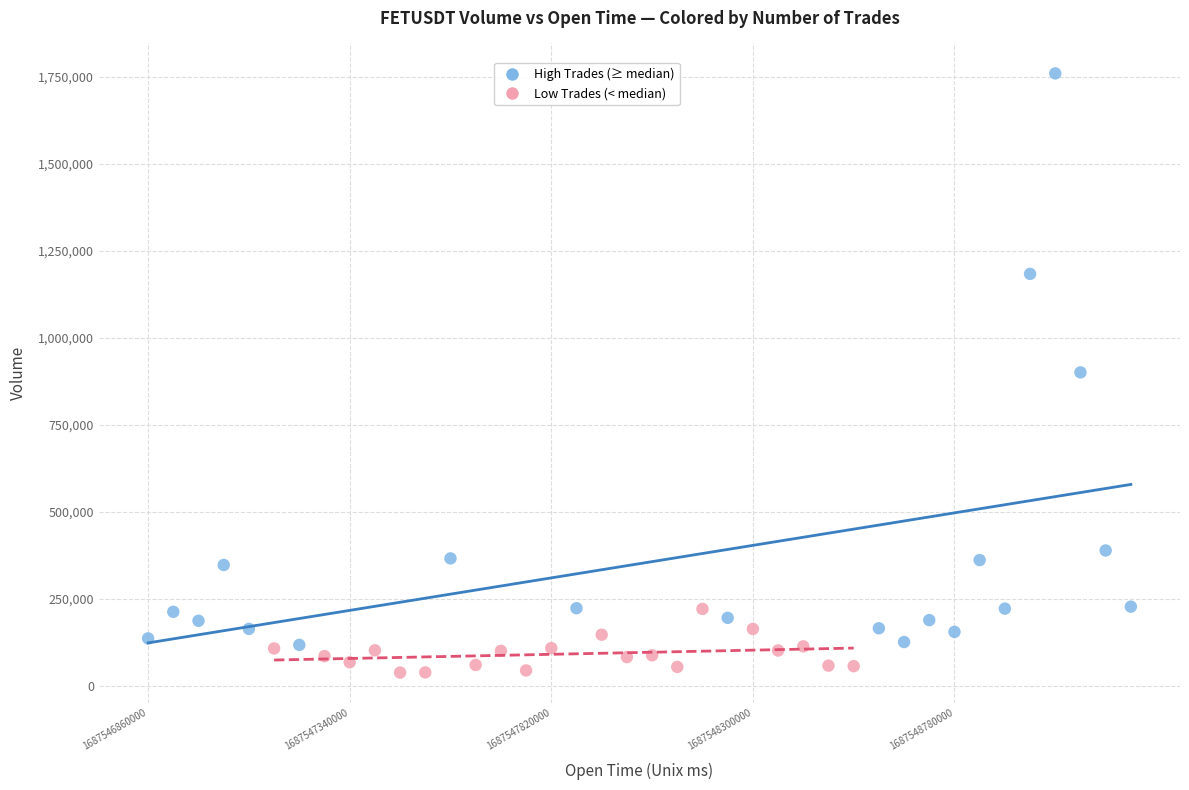

Which series contains the lowest Y value?

Low Trades (< median)